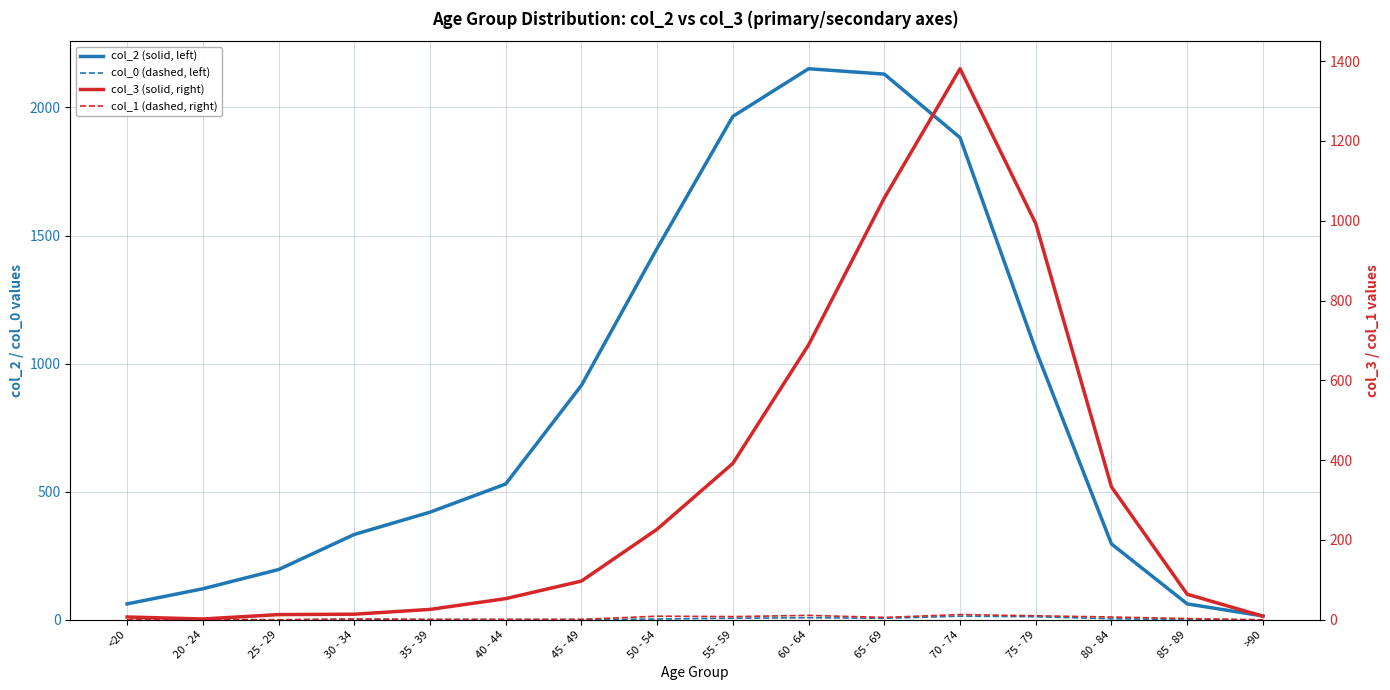

What is the difference between the maximum and second lowest values in the col_2 (solid, left) series?

2089